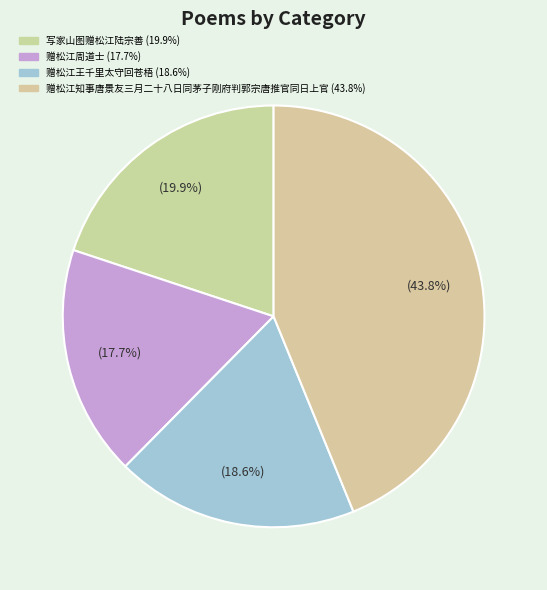

What percentage is the 写家山图赠松江陆宗善 slice, to the nearest percent?

20%